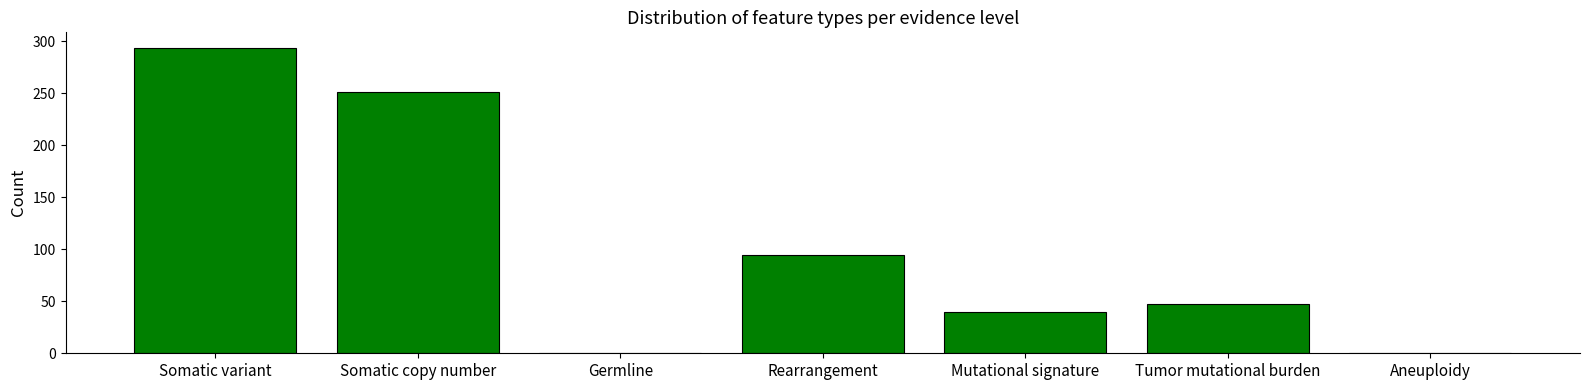

What value does the data have at Somatic variant?

294